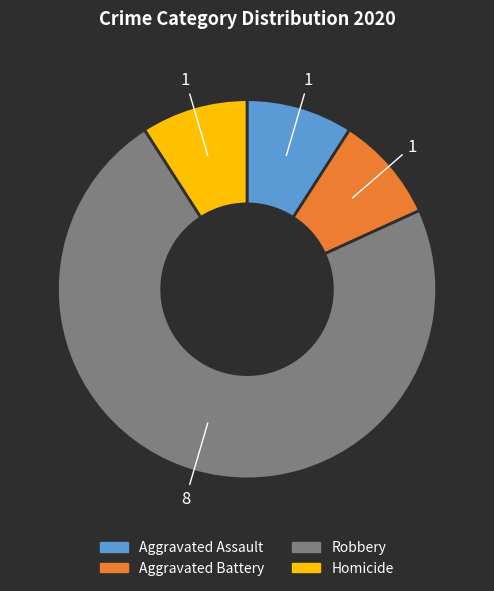

Which has a higher value, Aggravated Assault or Robbery?

Robbery